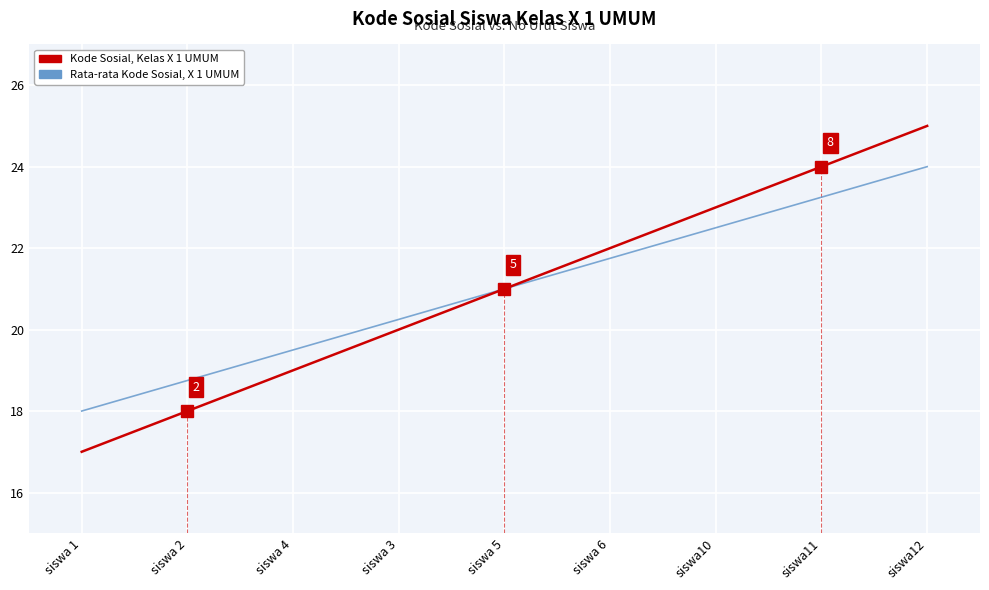

What position from the right is siswa 4?

7